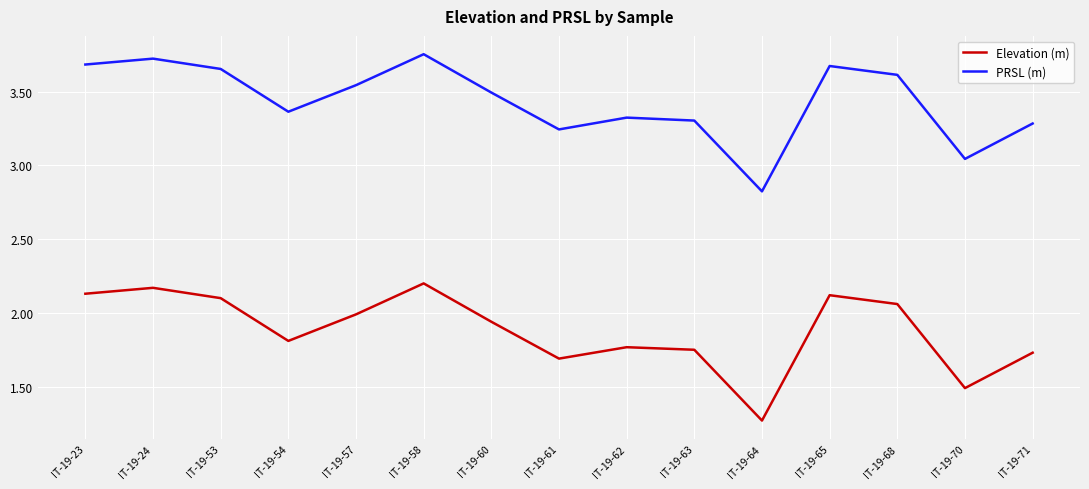

What is the difference between the PRSL (m) values at IT-19-54 and IT-19-71?

0.1